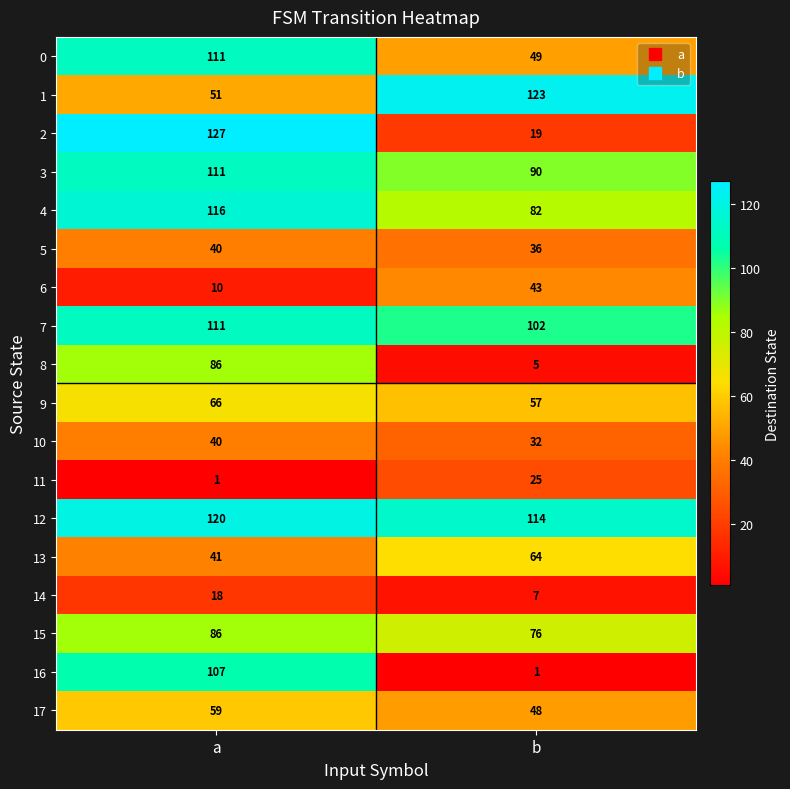

Which series changed the most between a and b?

2